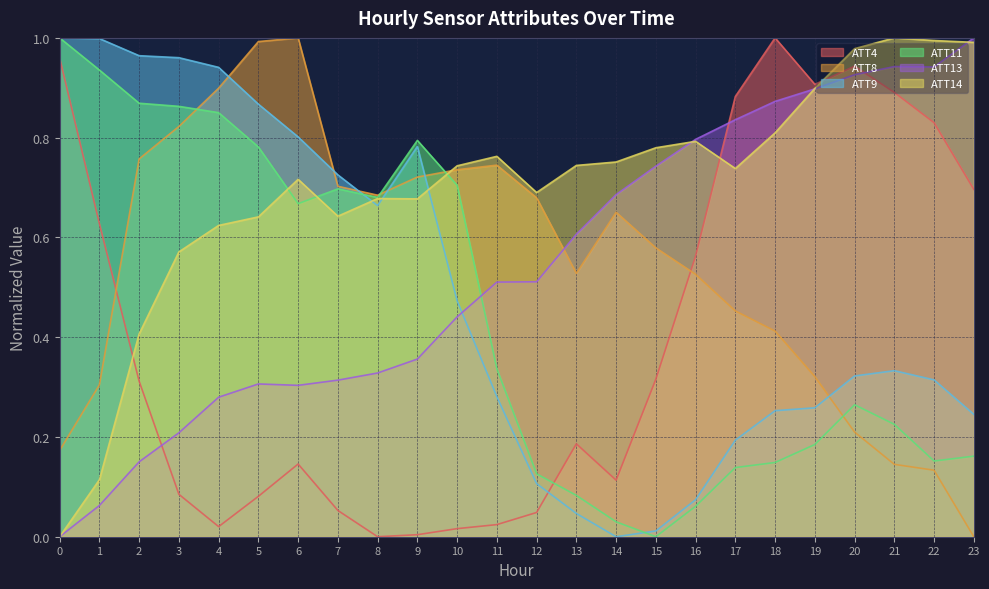

Reading right to left, what are all the values shown in this chart?

ATT4: 23=0.7	22=0.8	21=0.9	20=0.9	19=0.9	18=1.0	17=0.9	16=0.6	15=0.3	14=0.1	13=0.2	12=0.0	11=0.0	10=0.0	9=0.0	8=0.0	7=0.1	6=0.1	5=0.1	4=0.0	3=0.1	2=0.3	1=0.6	0=1.0
ATT8: 23=0.0	22=0.1	21=0.1	20=0.2	19=0.3	18=0.4	17=0.5	16=0.5	15=0.6	14=0.7	13=0.5	12=0.7	11=0.7	10=0.7	9=0.7	8=0.7	7=0.7	6=1.0	5=1.0	4=0.9	3=0.8	2=0.8	1=0.3	0=0.2
ATT9: 23=0.2	22=0.3	21=0.3	20=0.3	19=0.3	18=0.3	17=0.2	16=0.1	15=0.0	14=0.0	13=0.0	12=0.1	11=0.3	10=0.5	9=0.8	8=0.7	7=0.7	6=0.8	5=0.9	4=0.9	3=1.0	2=1.0	1=1.0	0=1.0
ATT11: 23=0.2	22=0.2	21=0.2	20=0.3	19=0.2	18=0.1	17=0.1	16=0.1	15=0.0	14=0.0	13=0.1	12=0.1	11=0.3	10=0.7	9=0.8	8=0.7	7=0.7	6=0.7	5=0.8	4=0.9	3=0.9	2=0.9	1=0.9	0=1.0
ATT13: 23=1.0	22=0.9	21=0.9	20=0.9	19=0.9	18=0.9	17=0.8	16=0.8	15=0.7	14=0.7	13=0.6	12=0.5	11=0.5	10=0.4	9=0.4	8=0.3	7=0.3	6=0.3	5=0.3	4=0.3	3=0.2	2=0.2	1=0.1	0=0.0
ATT14: 23=1.0	22=1.0	21=1.0	20=1.0	19=0.9	18=0.8	17=0.7	16=0.8	15=0.8	14=0.8	13=0.7	12=0.7	11=0.8	10=0.7	9=0.7	8=0.7	7=0.6	6=0.7	5=0.6	4=0.6	3=0.6	2=0.4	1=0.1	0=0.0